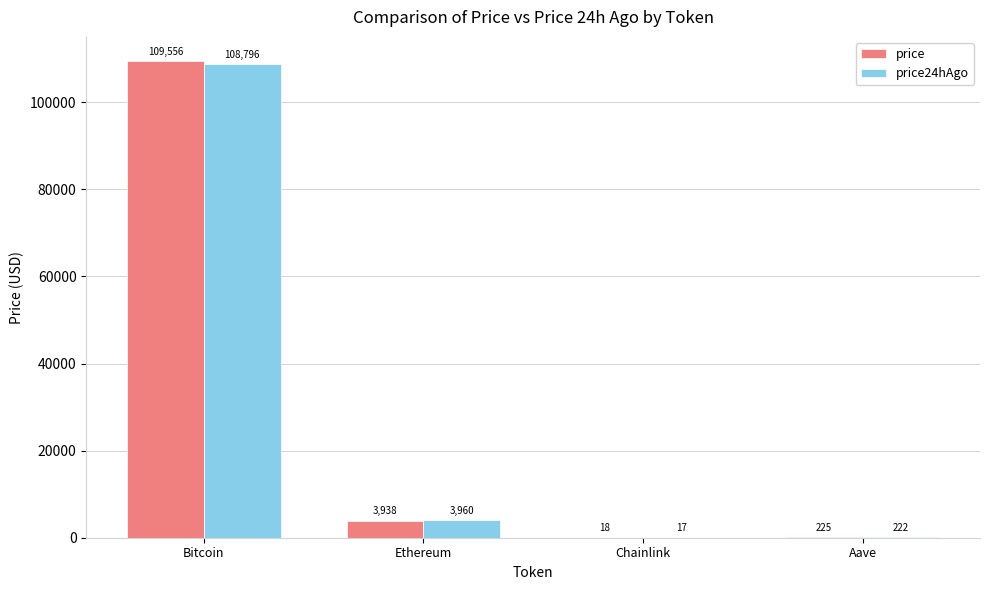

What is the maximum value for price?

109556.0